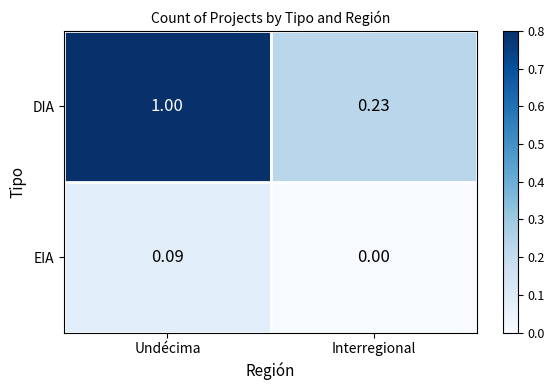

At how many categories does at least one series exceed 0?

2